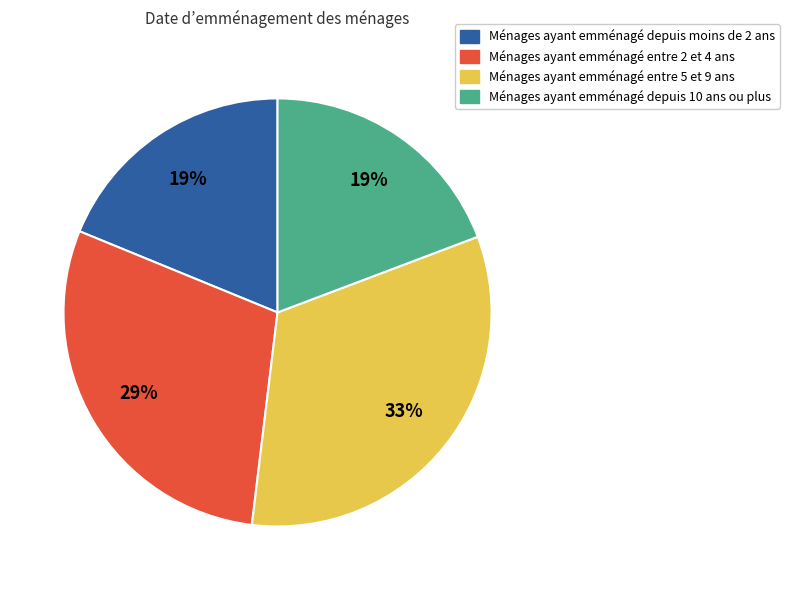

Which has a higher value, Ménages ayant emménagé entre 5 et 9 ans or Ménages ayant emménagé depuis 10 ans ou plus?

Ménages ayant emménagé entre 5 et 9 ans